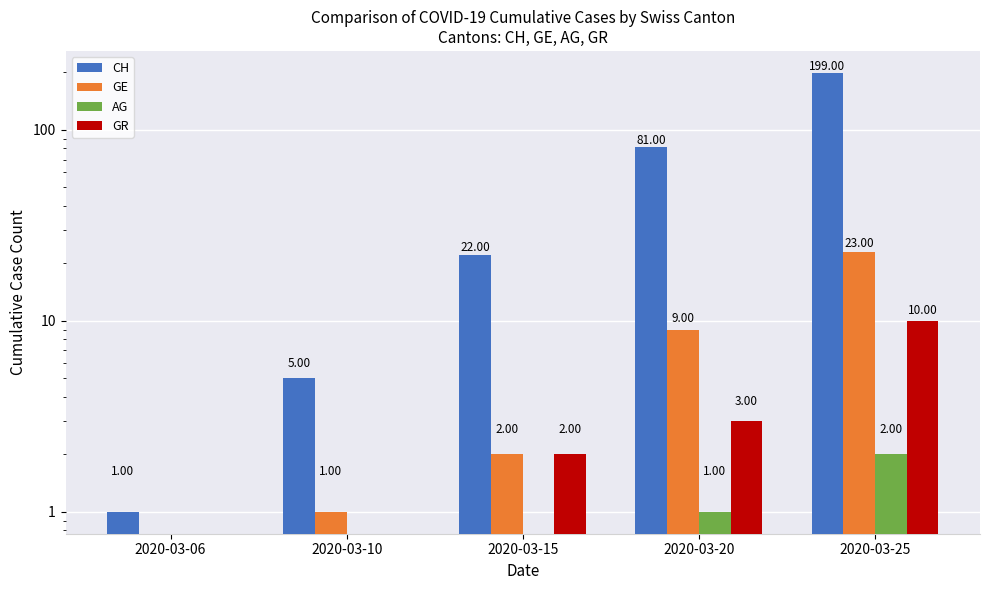

What is the value of the GR bar at the 5th from the left?

10